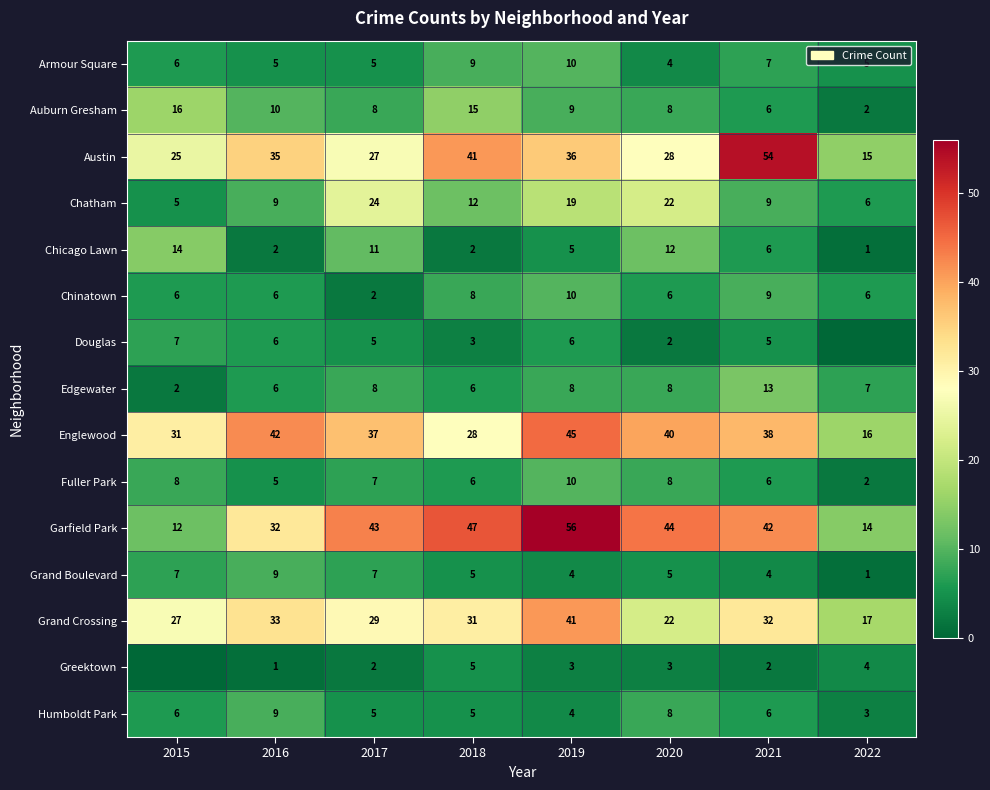

List the labels in order of Austin value, largest first.

2021, 2018, 2019, 2016, 2020, 2017, 2015, 2022